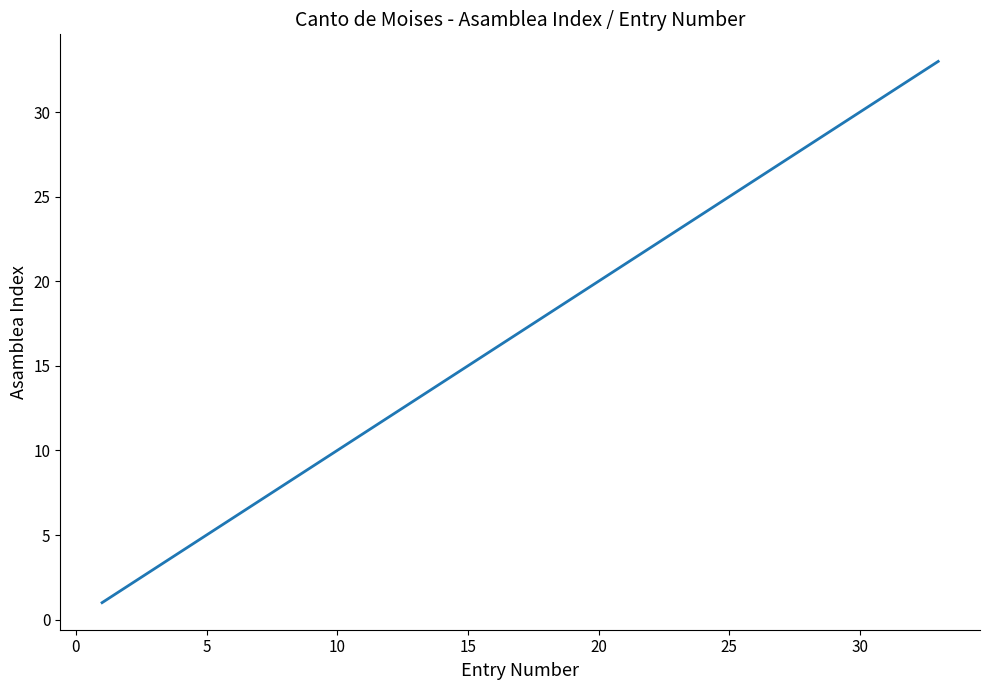

What is the maximum value shown in the chart?

33